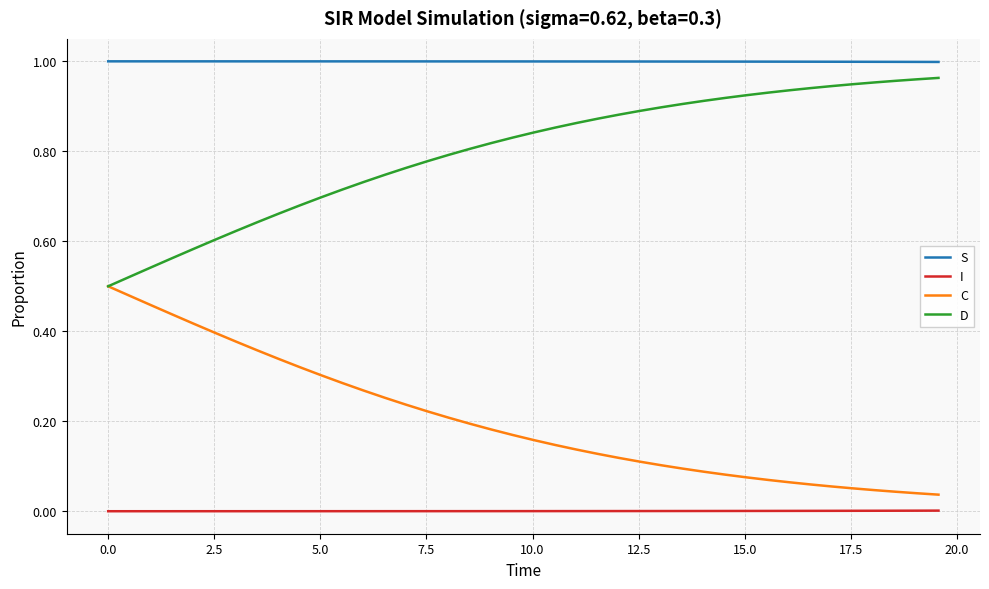

How many lines are shown in the chart?

4